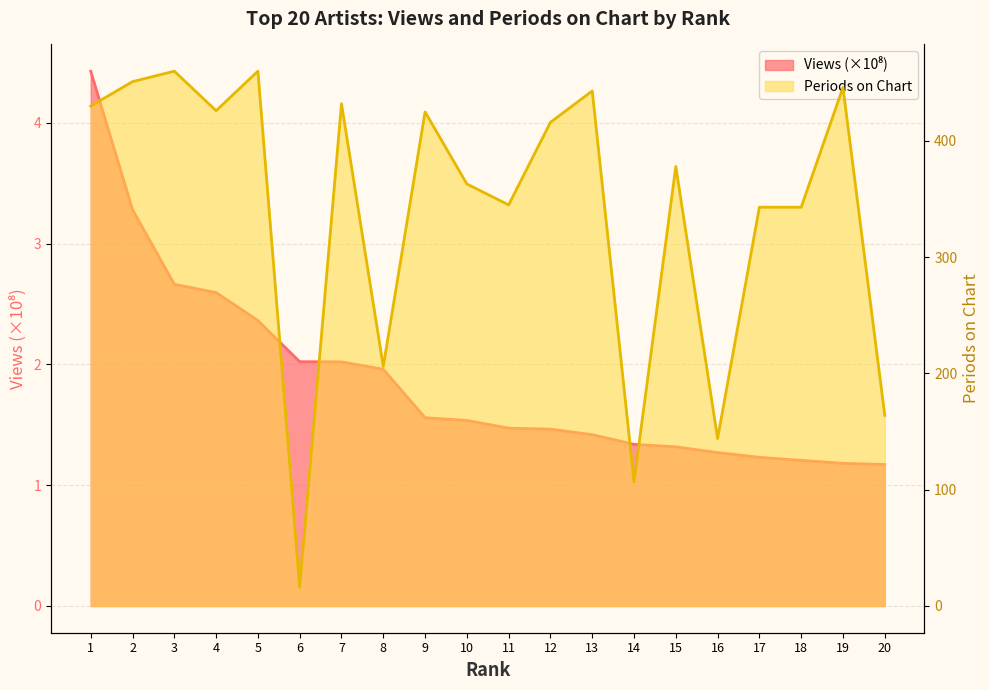

True or false: Views and Periods on Chart intersect in this chart.

False